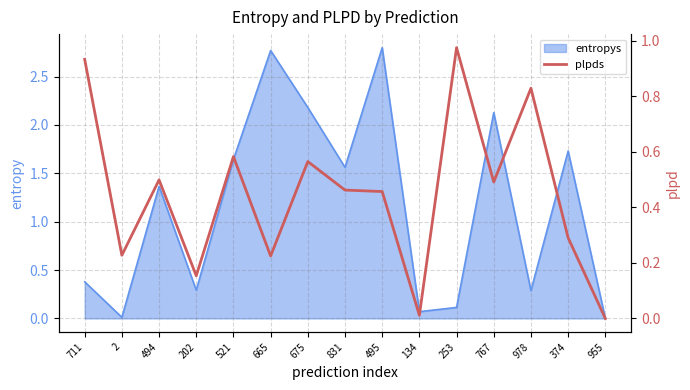

At which label is entropys closest to 1?

494